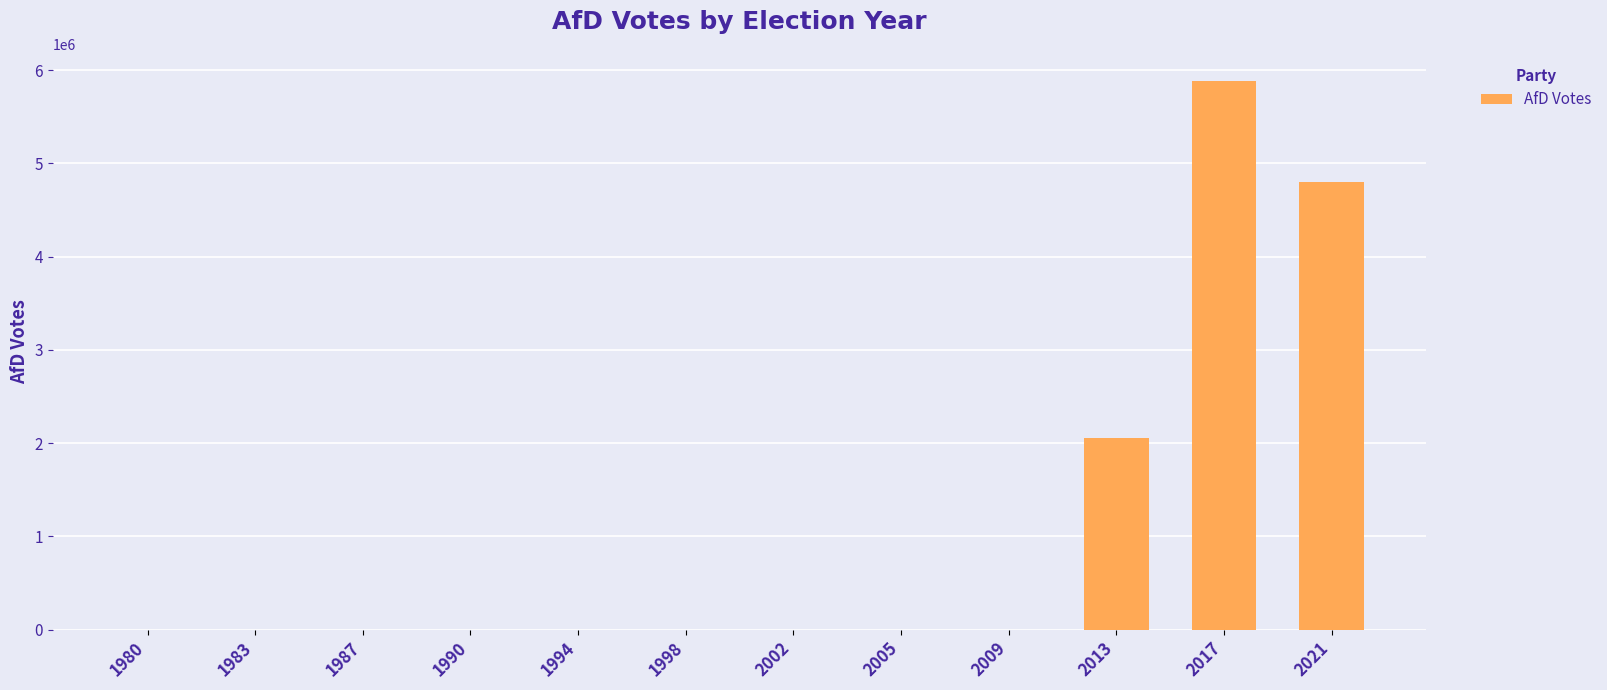

Reading right to left, list all the values displayed in this chart.

4803902	5878115	2056985	0	0	0	0	0	0	0	0	0